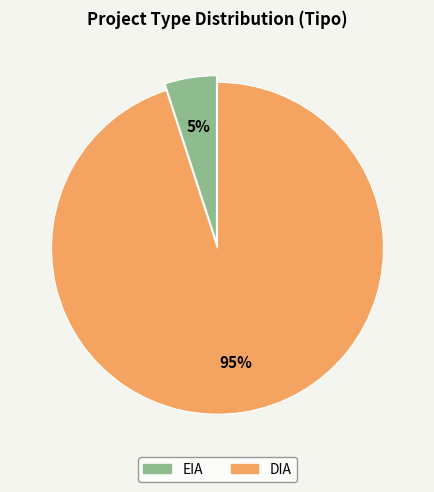

To the nearest percent, what percentage of the pie is EIA?

5%